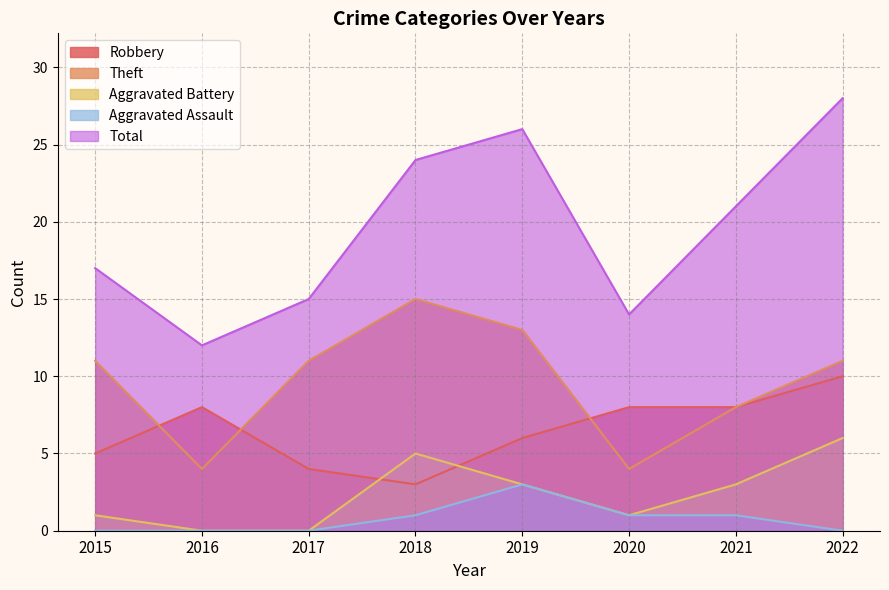

Does the chart display data point markers on the line(s)?

No